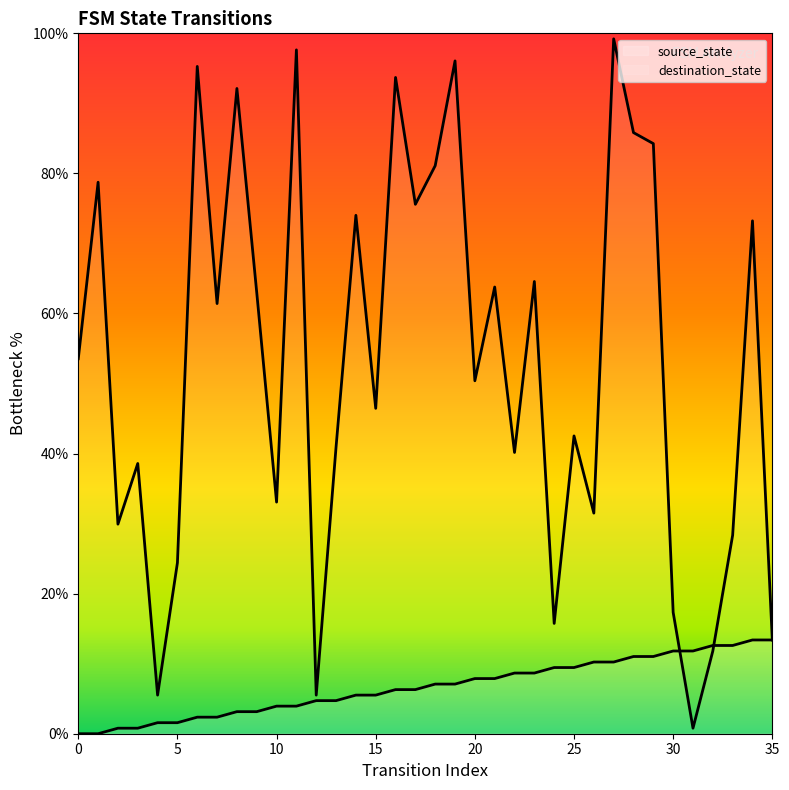

The source_state series shows 0.8 at 2. True or false?

True